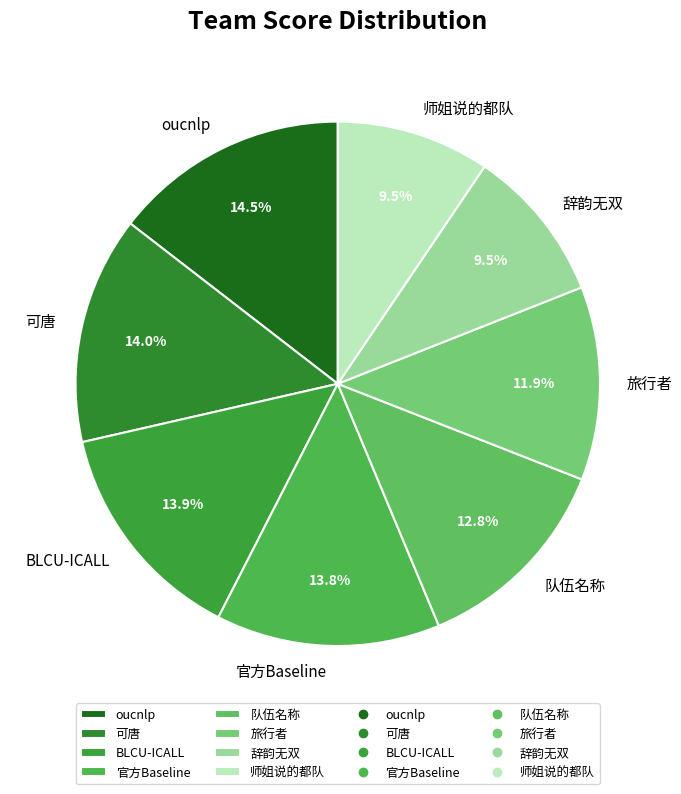

What is the total percentage of 队伍名称 and 旅行者?

24.7%